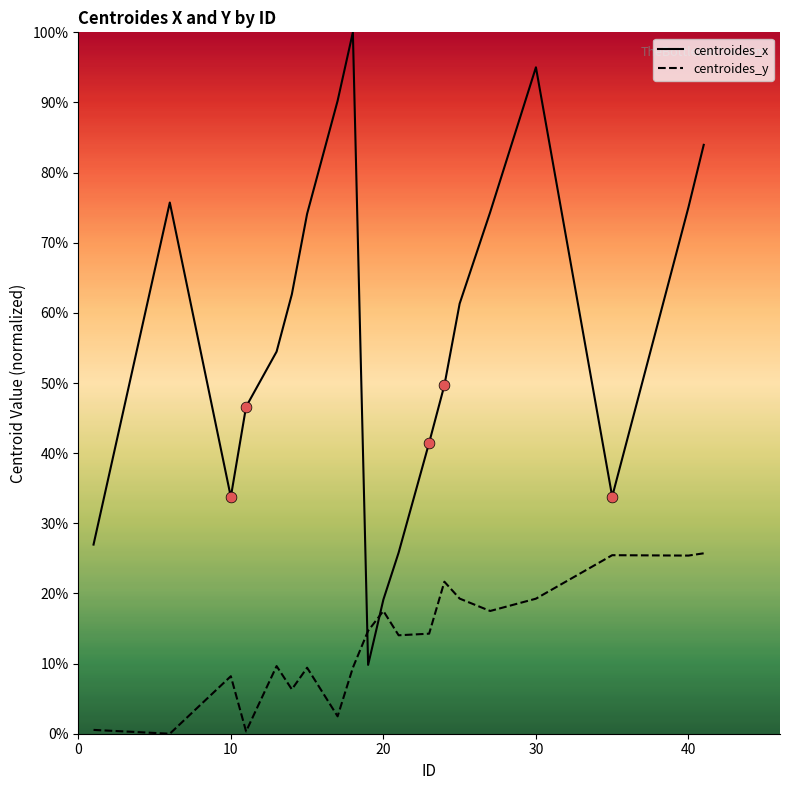

Which series has the largest total across all categories?

centroides_x